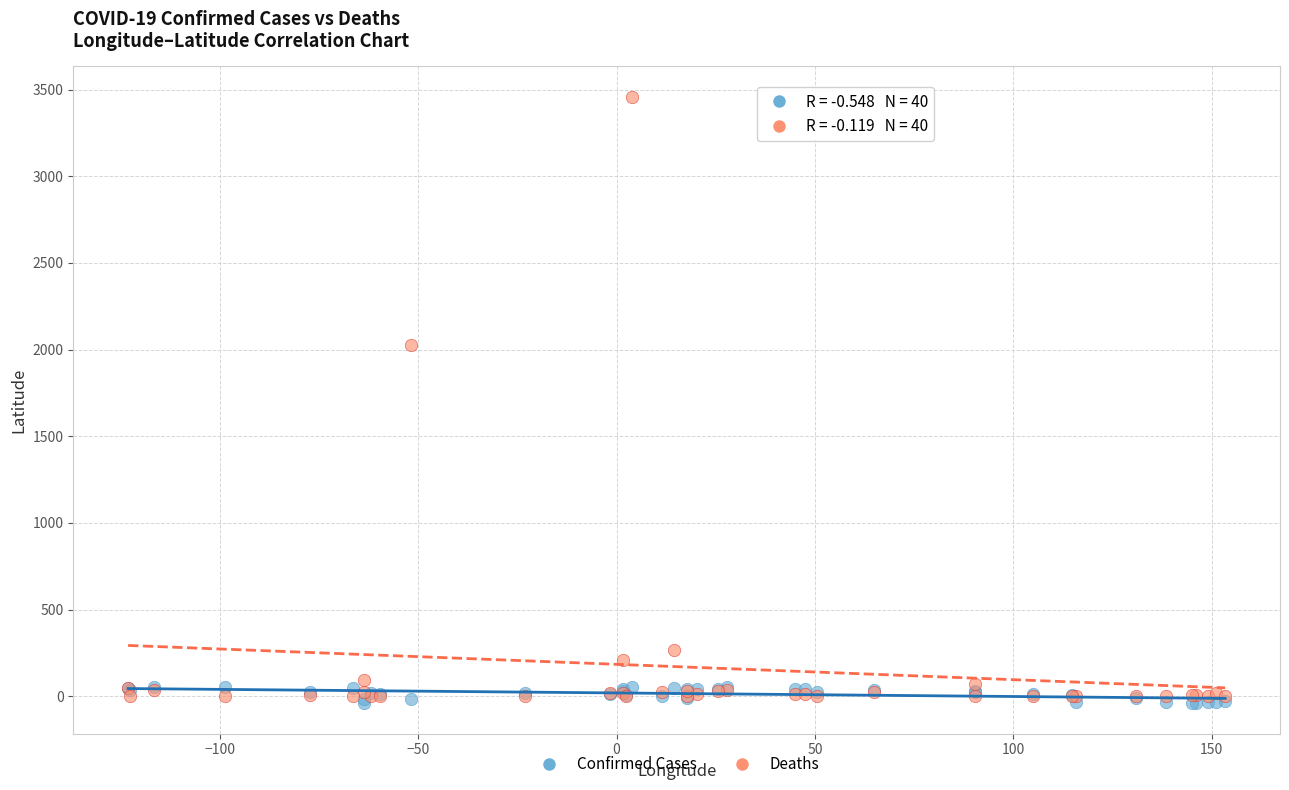

In the Deaths series, what Y value is closest to 1729?

2028.5